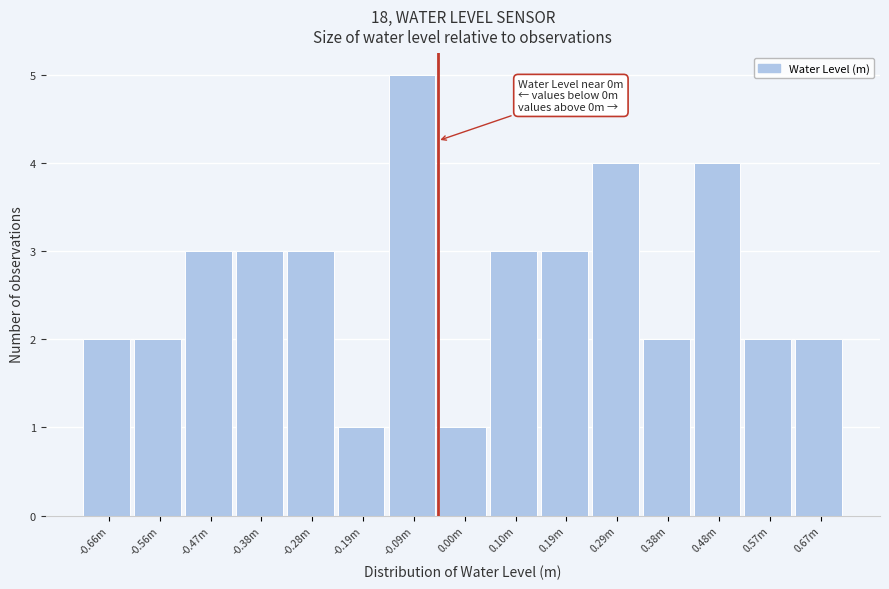

Reading right to left, what are all the values shown in this chart?

2	2	4	2	4	3	3	1	5	1	3	3	3	2	2